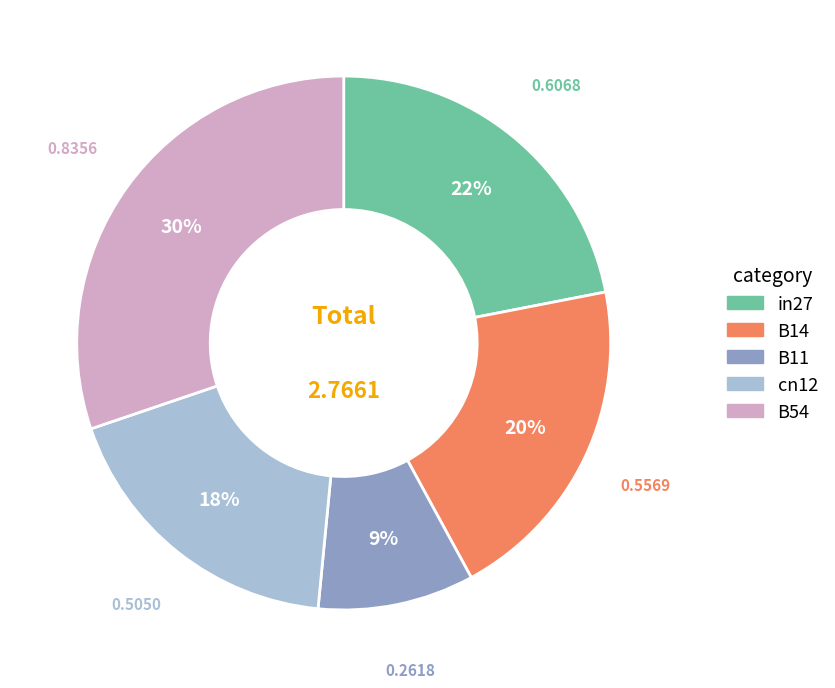

To the nearest percent, what is the difference between the B14 and B54 slice percentages?

10%